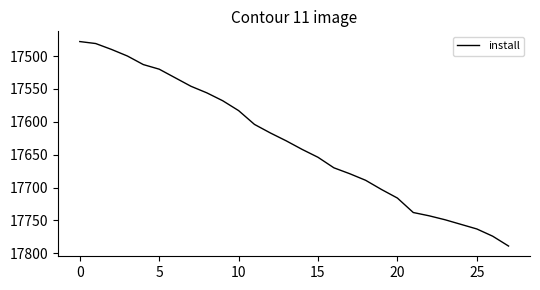

Count the number of data series in this chart.

1